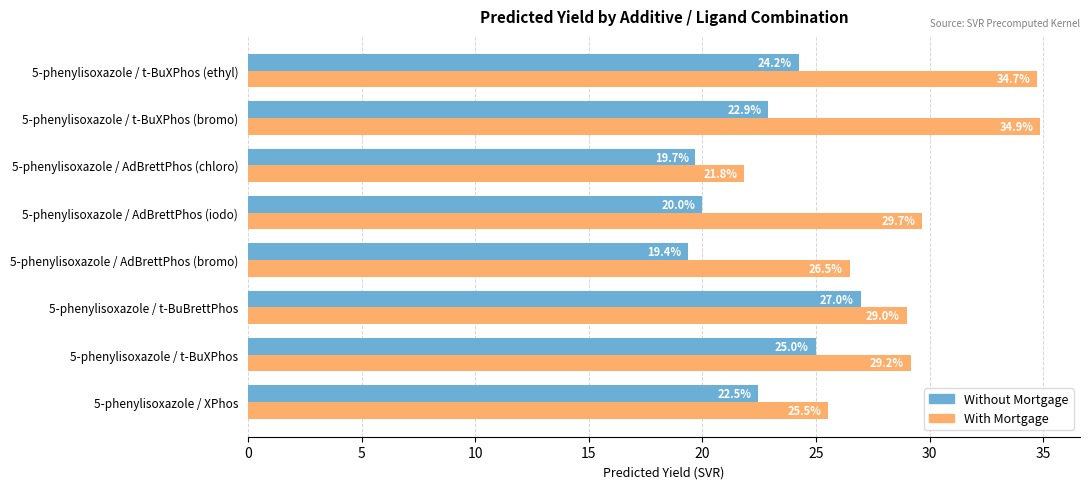

What is the average value of the Without Mortgage series?

22.6